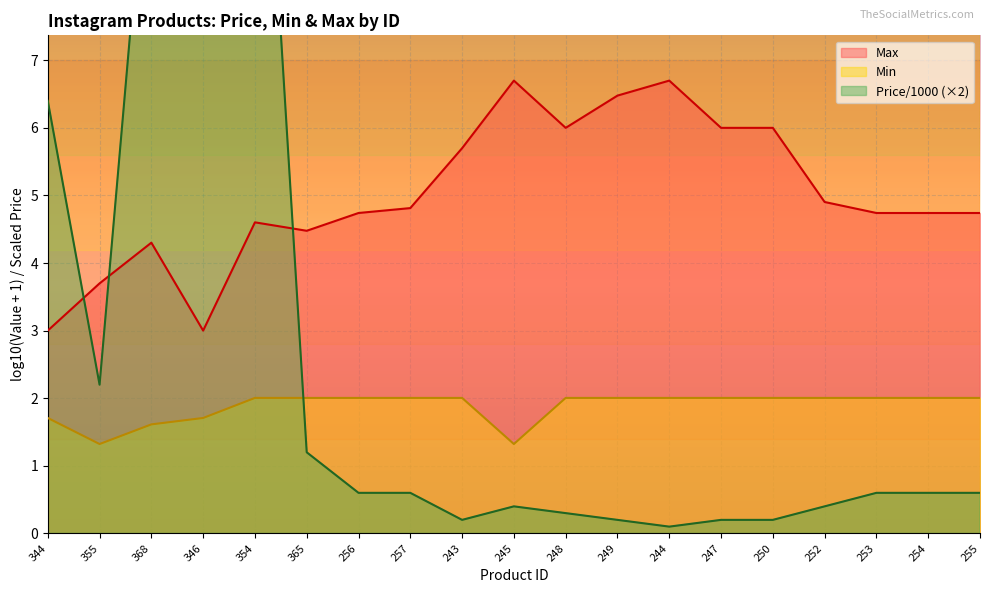

At which category is the sum across all series the highest?

354